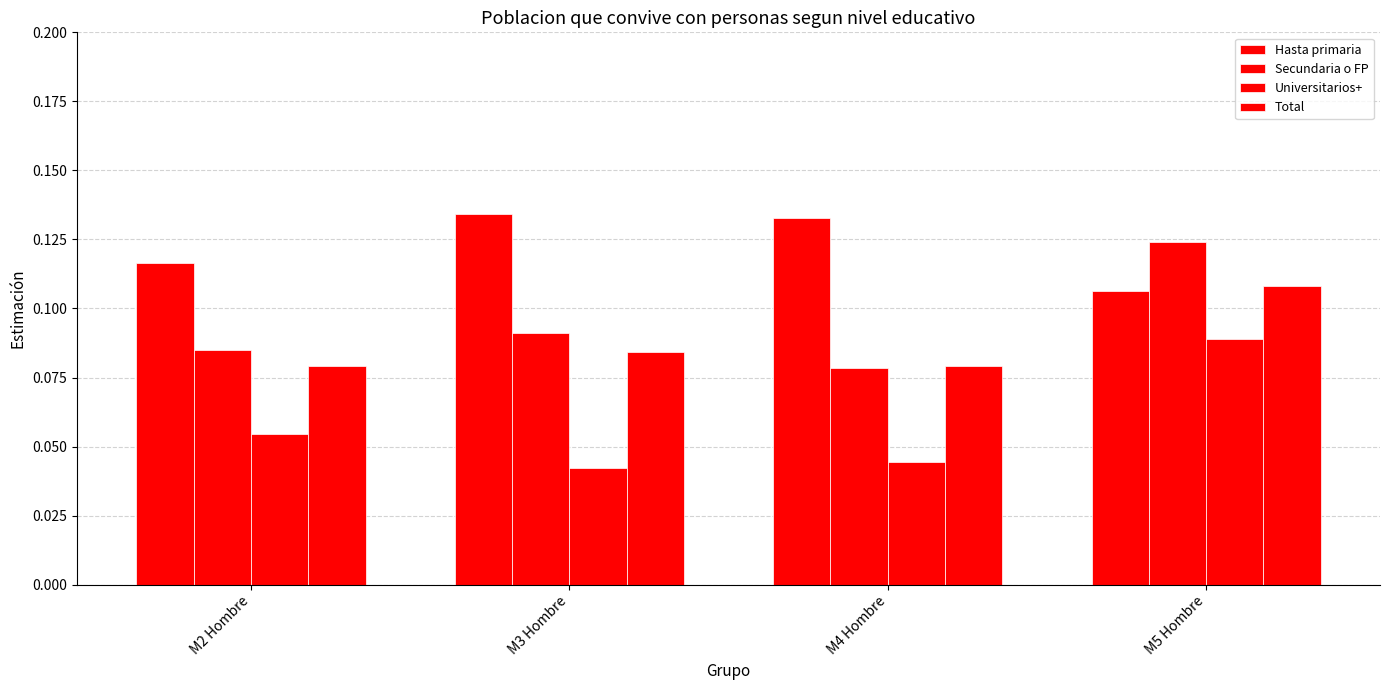

How many bars are there in total?

16